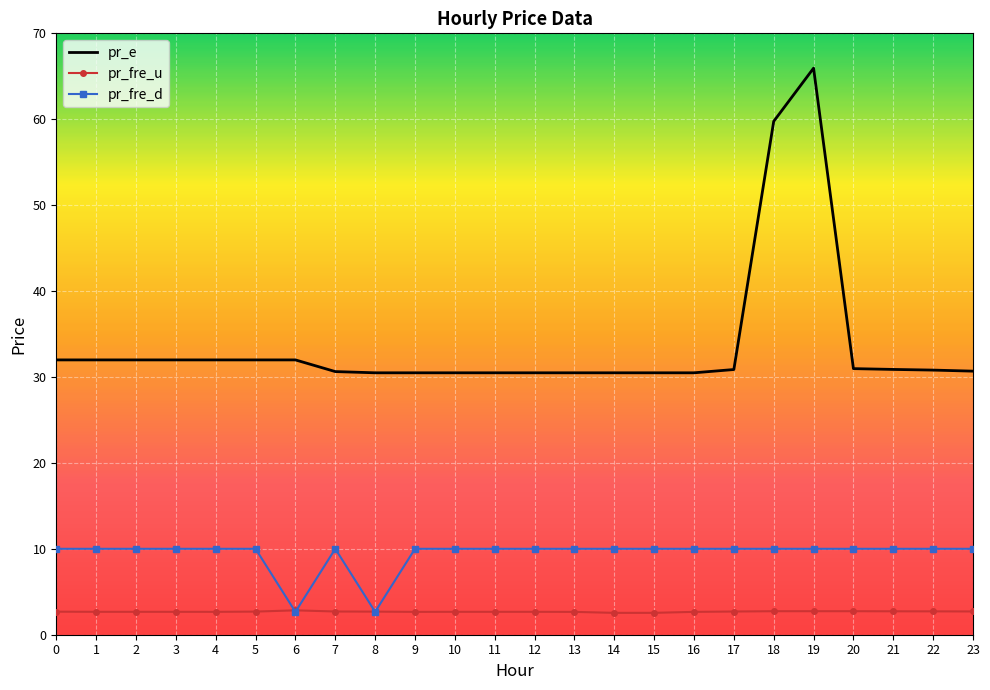

What is the greatest value displayed?

65.9